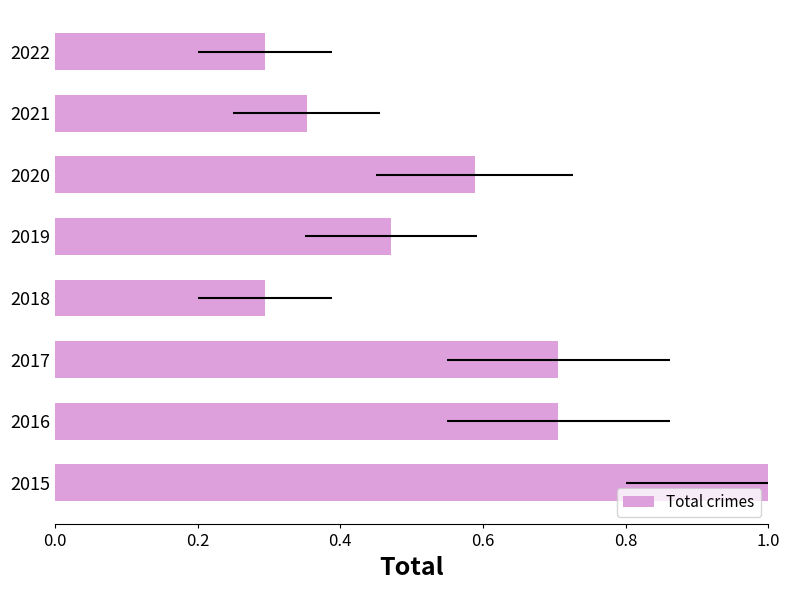

The value at 2022 is 0.1. True or false?

False